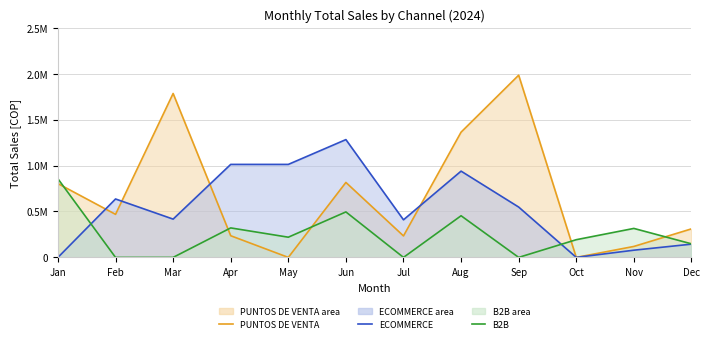

What is the spread (max minus min) of values at Nov?

0.2